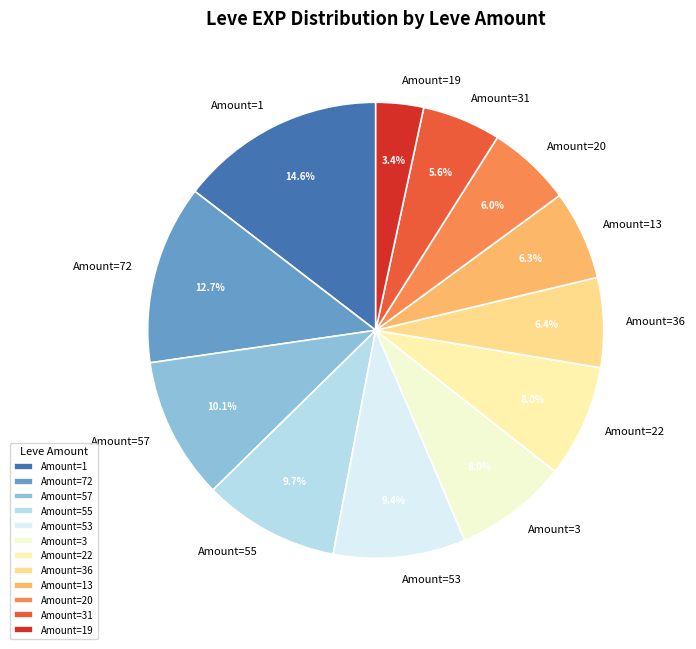

Combined, what portion of the pie is Amount=13 and Amount=57?

16.4%